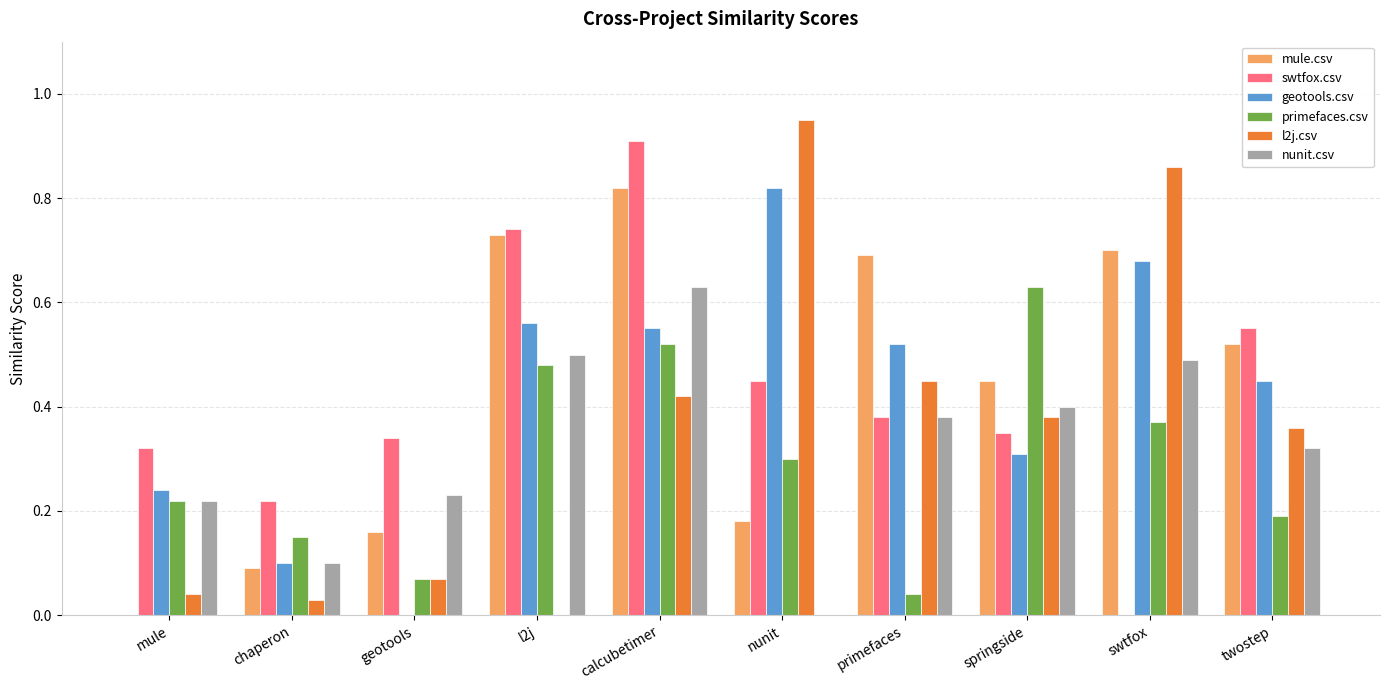

Is the value of primefaces.csv at nunit greater than the value of mule.csv at swtfox?

No